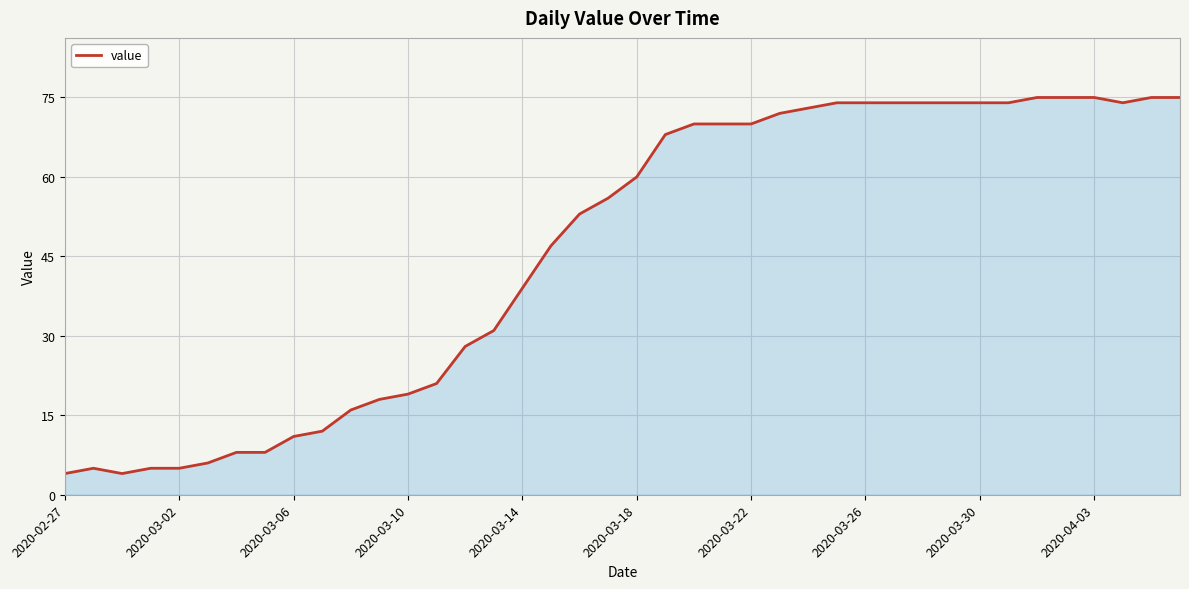

How many lines are shown in the chart?

1